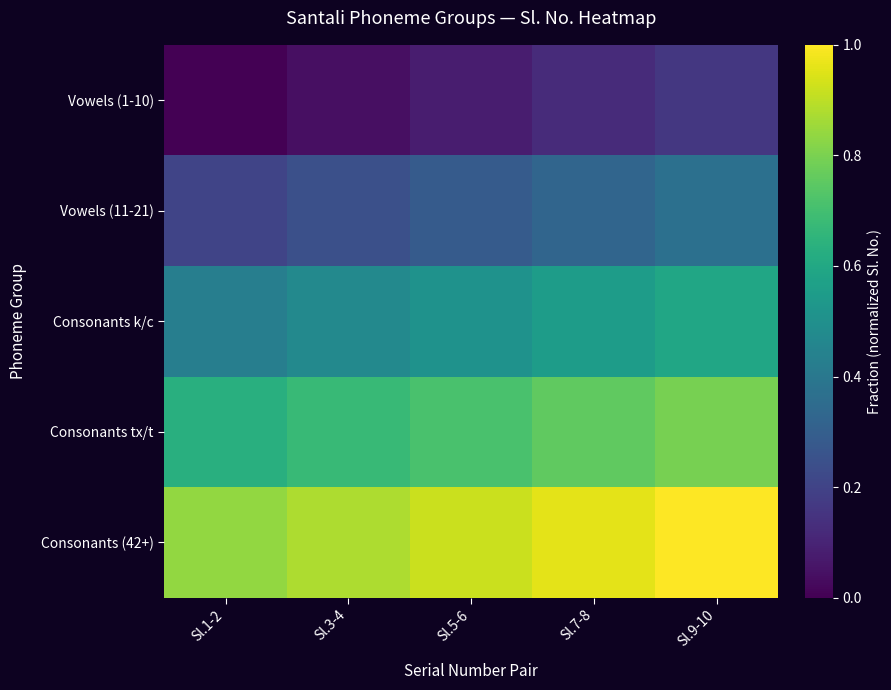

At which category is the sum across all series the highest?

Sl.9-10